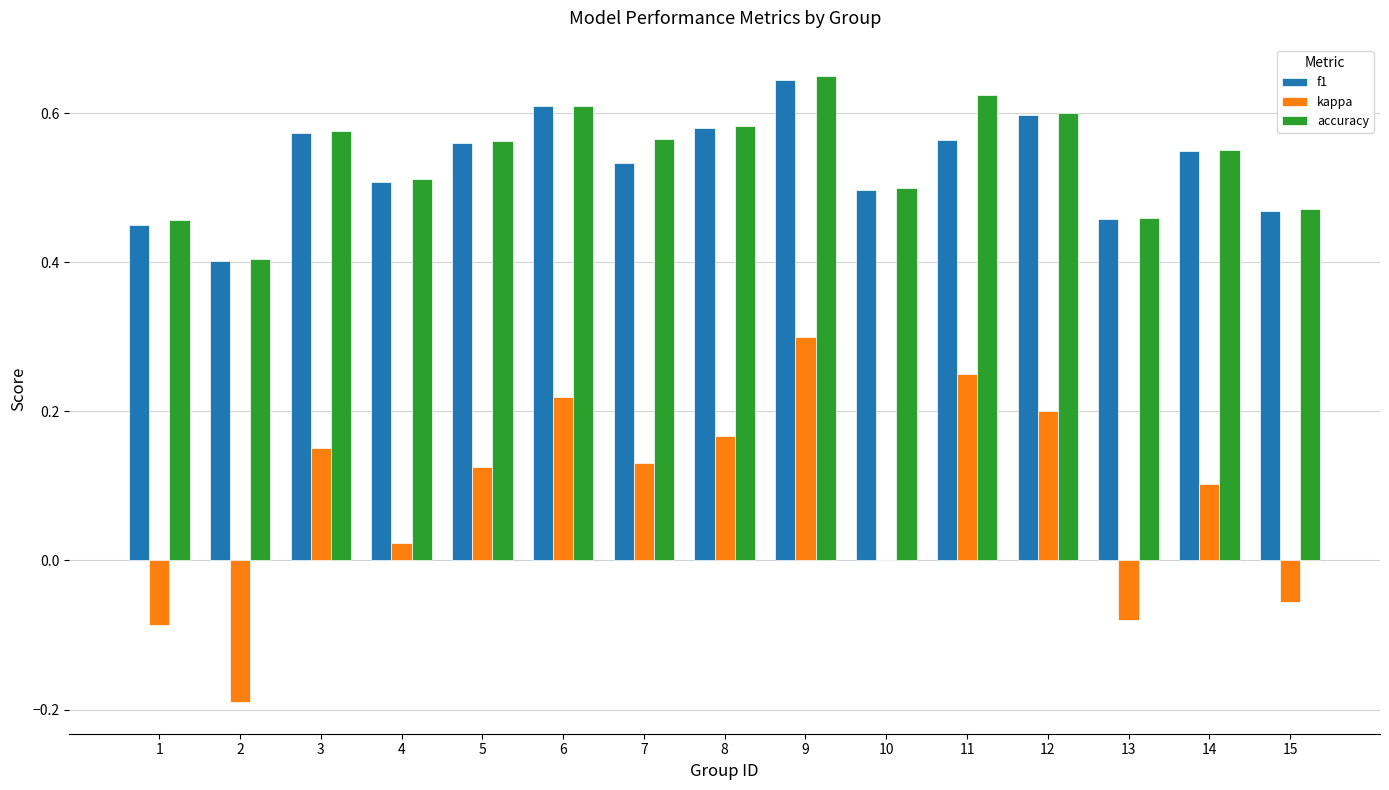

What is the sum of the f1 values at 6 and 9?

1.3